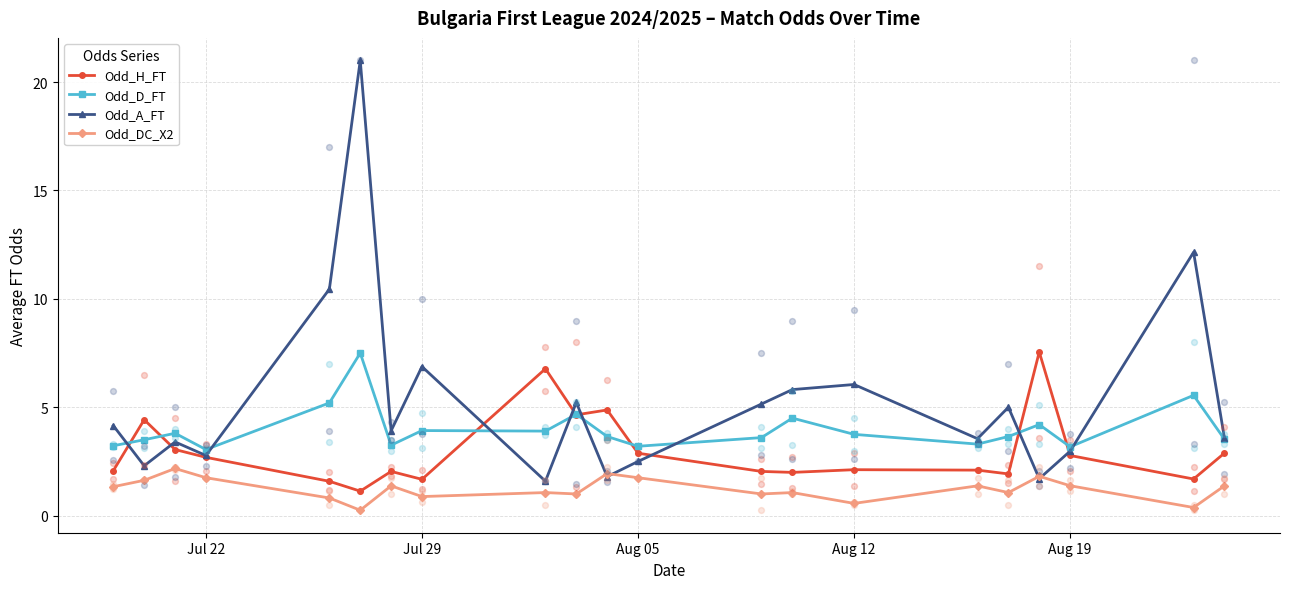

What are all the series names shown in the legend?

Odd_H_FT, Odd_D_FT, Odd_A_FT, Odd_DC_X2